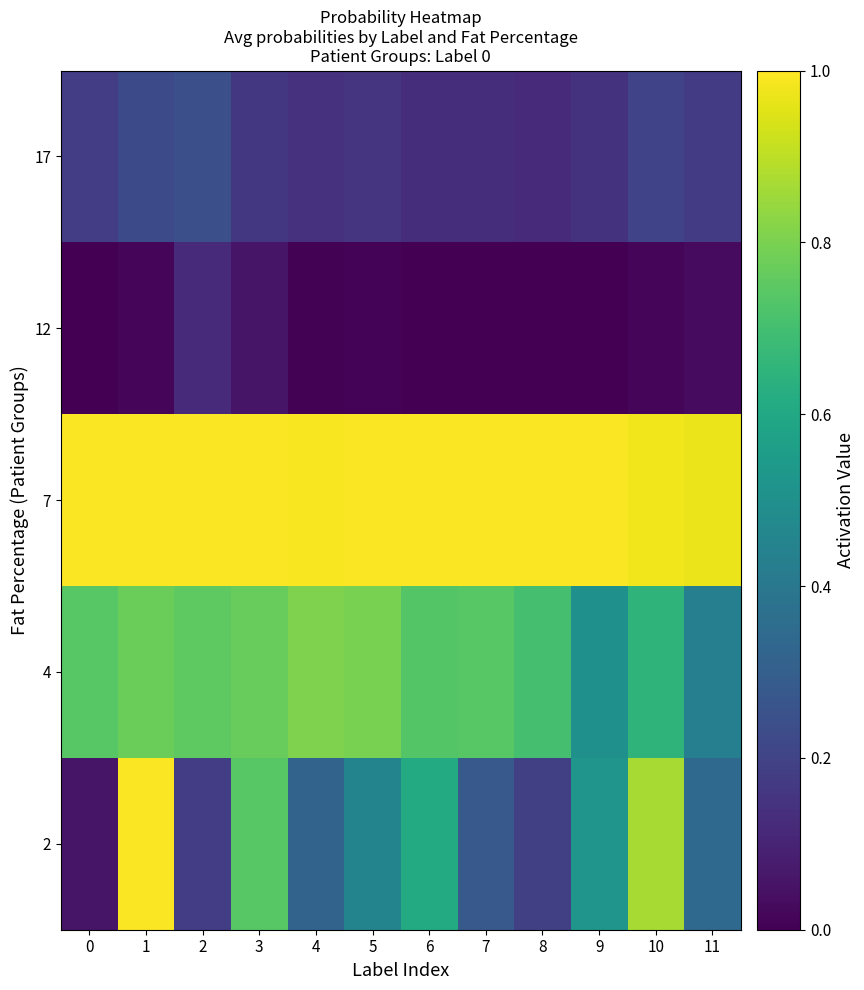

Between 9 and 5, which is larger?

9